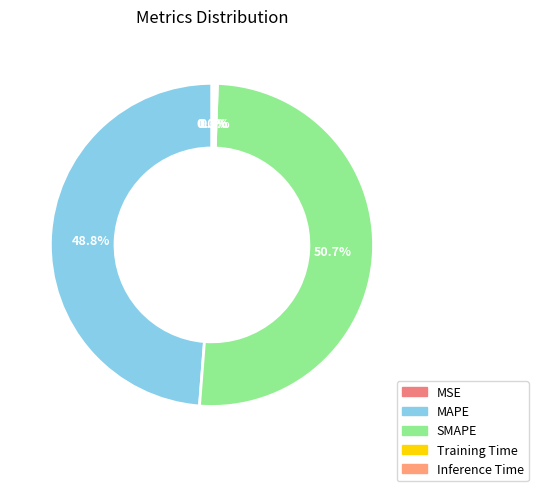

The MAPE slice represents 61% of the pie. True or false?

False